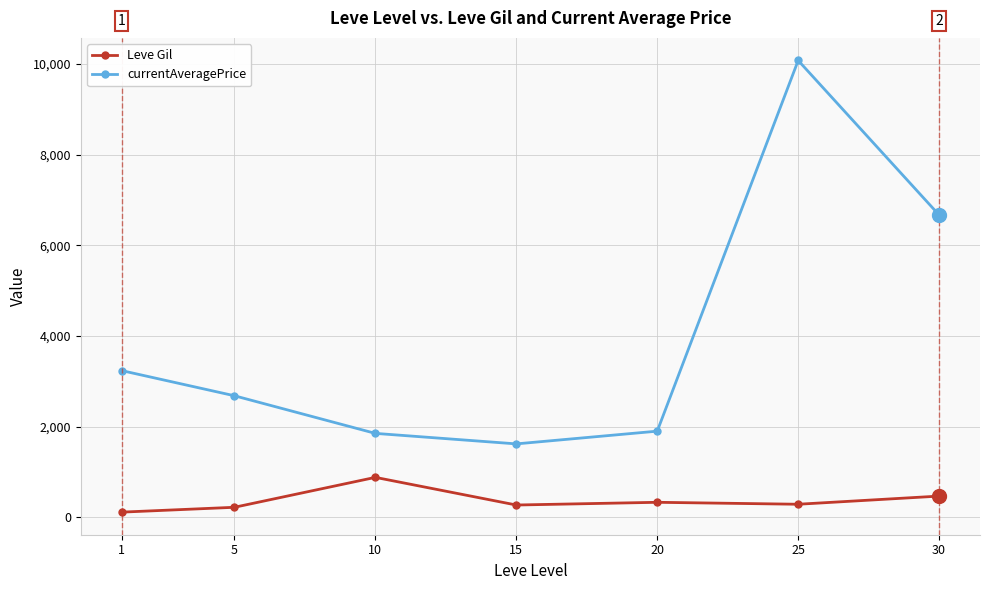

Rank the series by their average value, from lowest to highest.

Leve Gil, currentAveragePrice